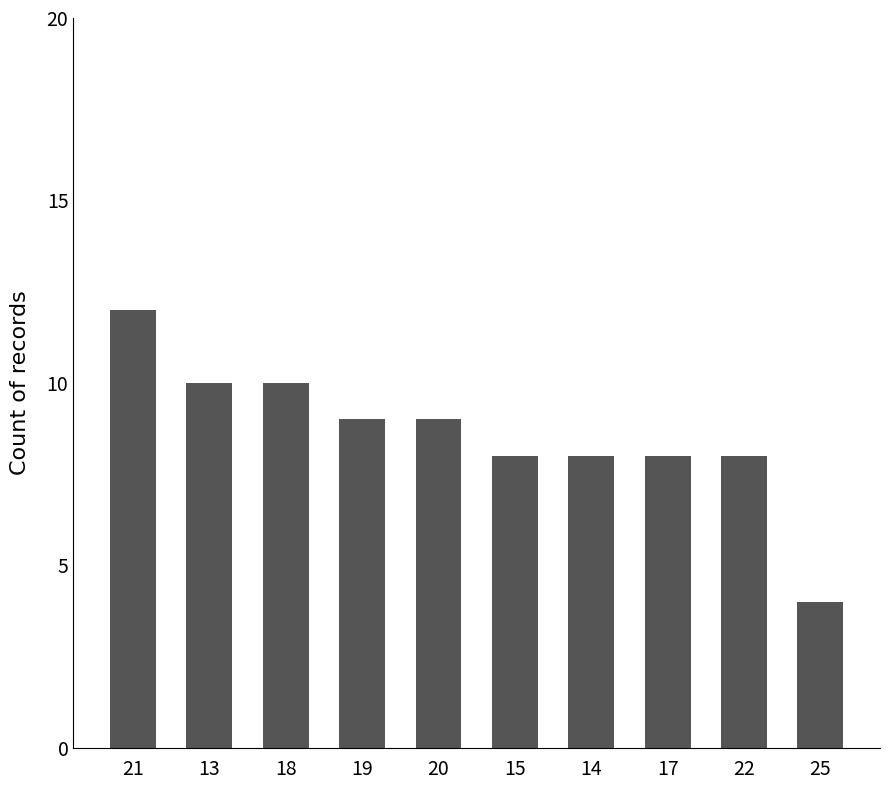

What is the label of the 7th bar from the right?

19